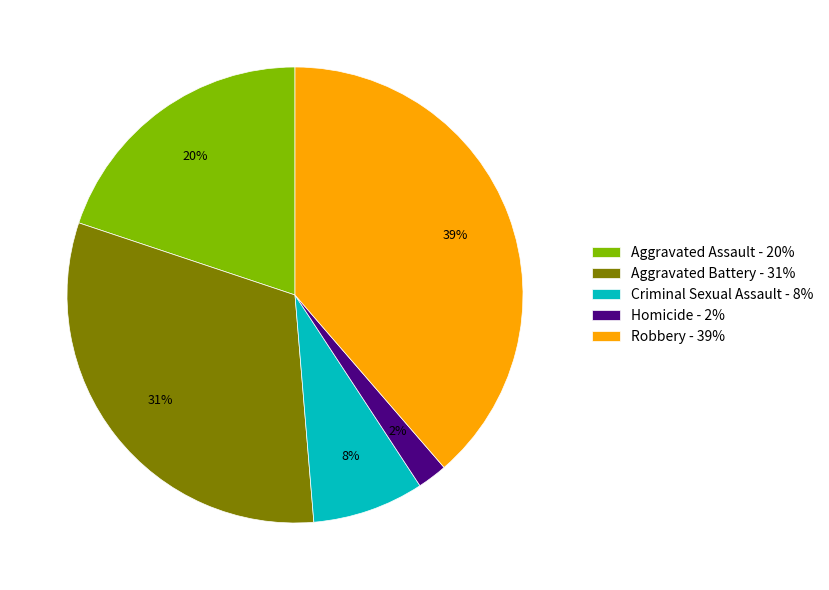

True or false: Robbery accounts for 29% of the total.

False